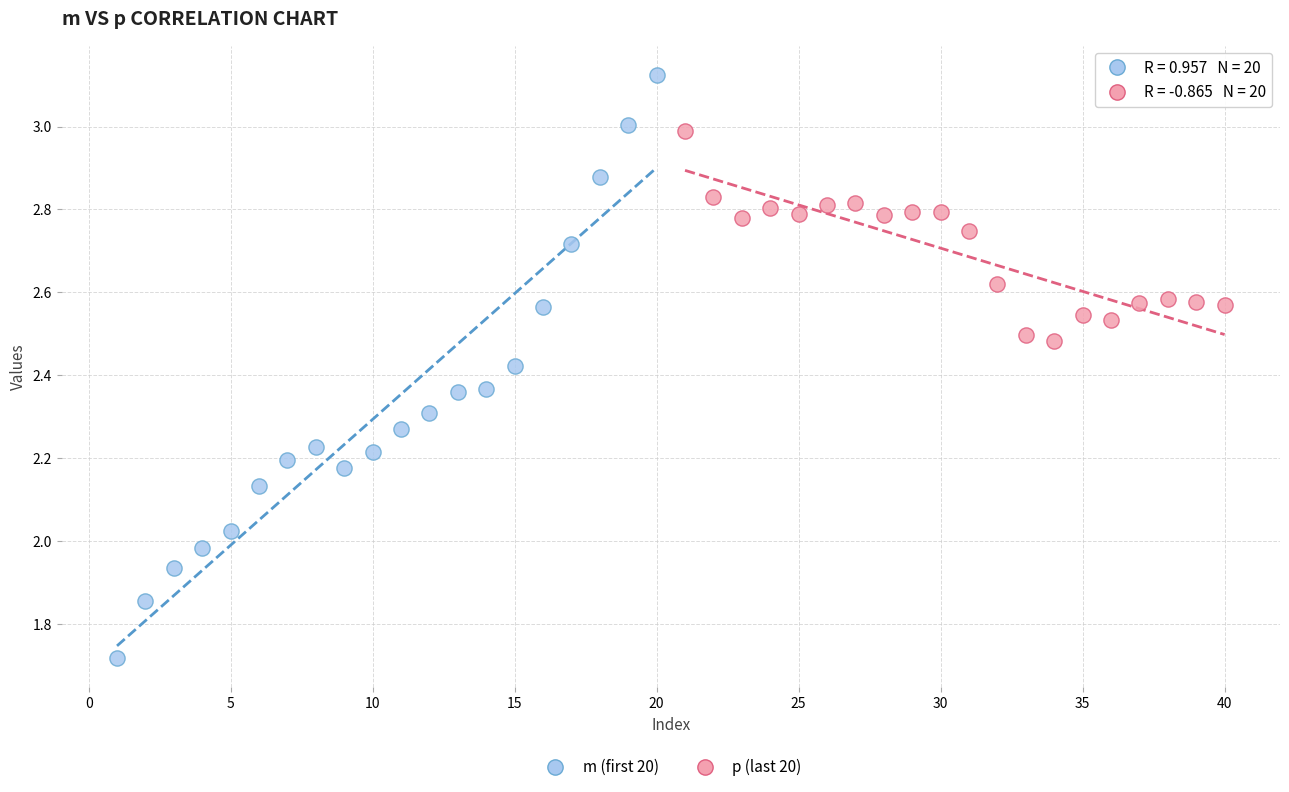

Which series reaches the maximum Y coordinate?

m (first 20)